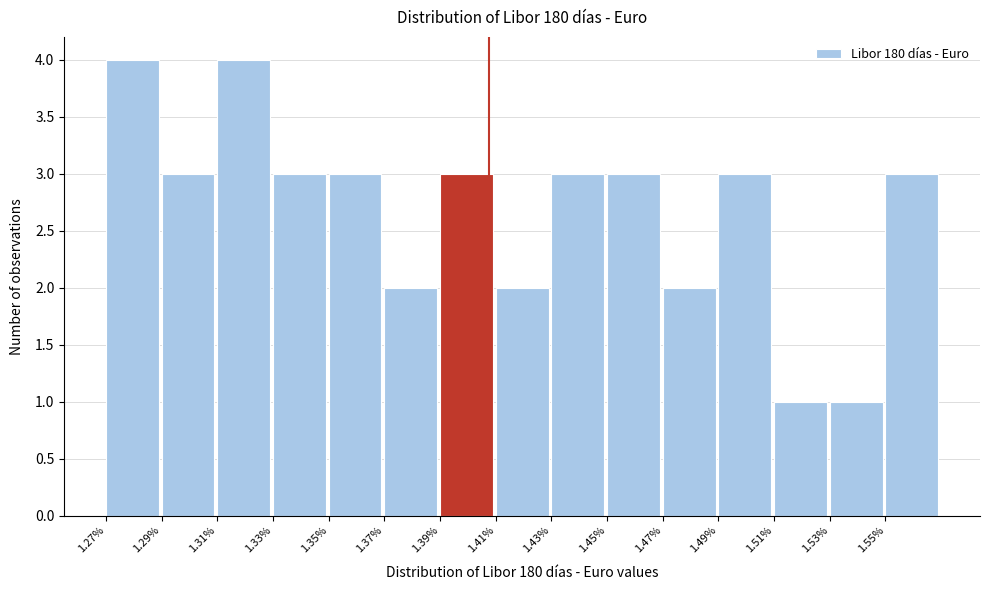

Reading left to right, what are all the values shown in this chart?

1.27%=4	1.29%=3	1.31%=4	1.33%=3	1.35%=3	1.37%=2	1.39%=3	1.41%=2	1.43%=3	1.45%=3	1.47%=2	1.49%=3	1.51%=1	1.53%=1	1.55%=3